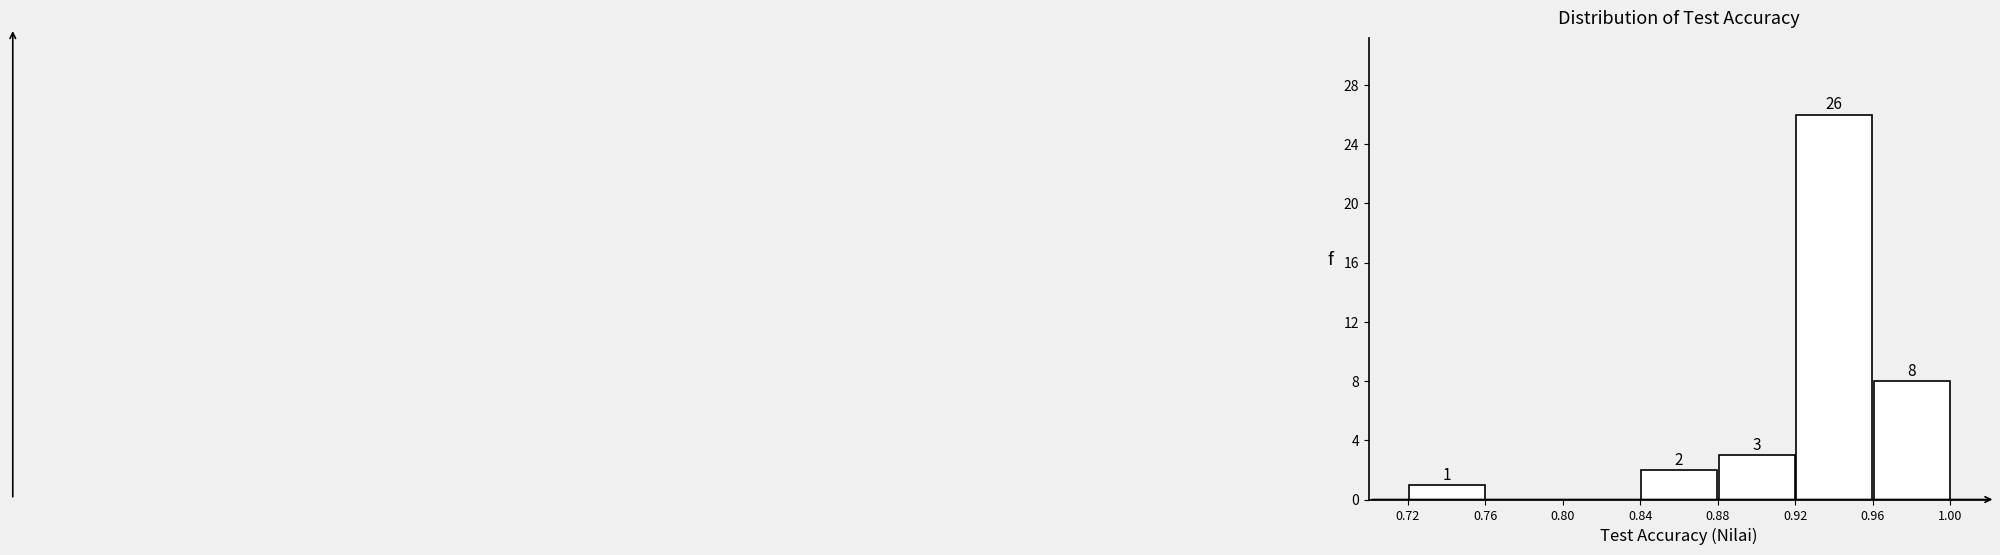

Over which range of the x-axis is the bar tallest?

0.92 to 0.96